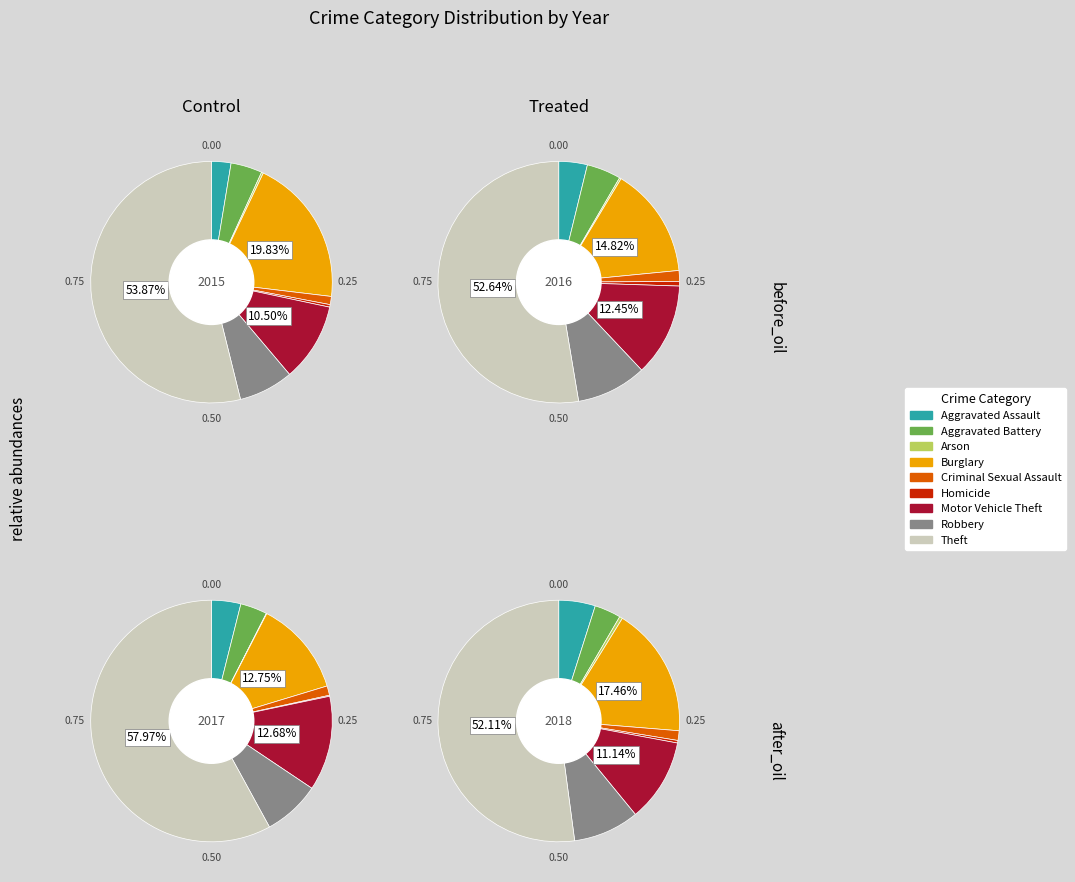

What is the total percentage of Robbery and Aggravated Battery?

11.5%